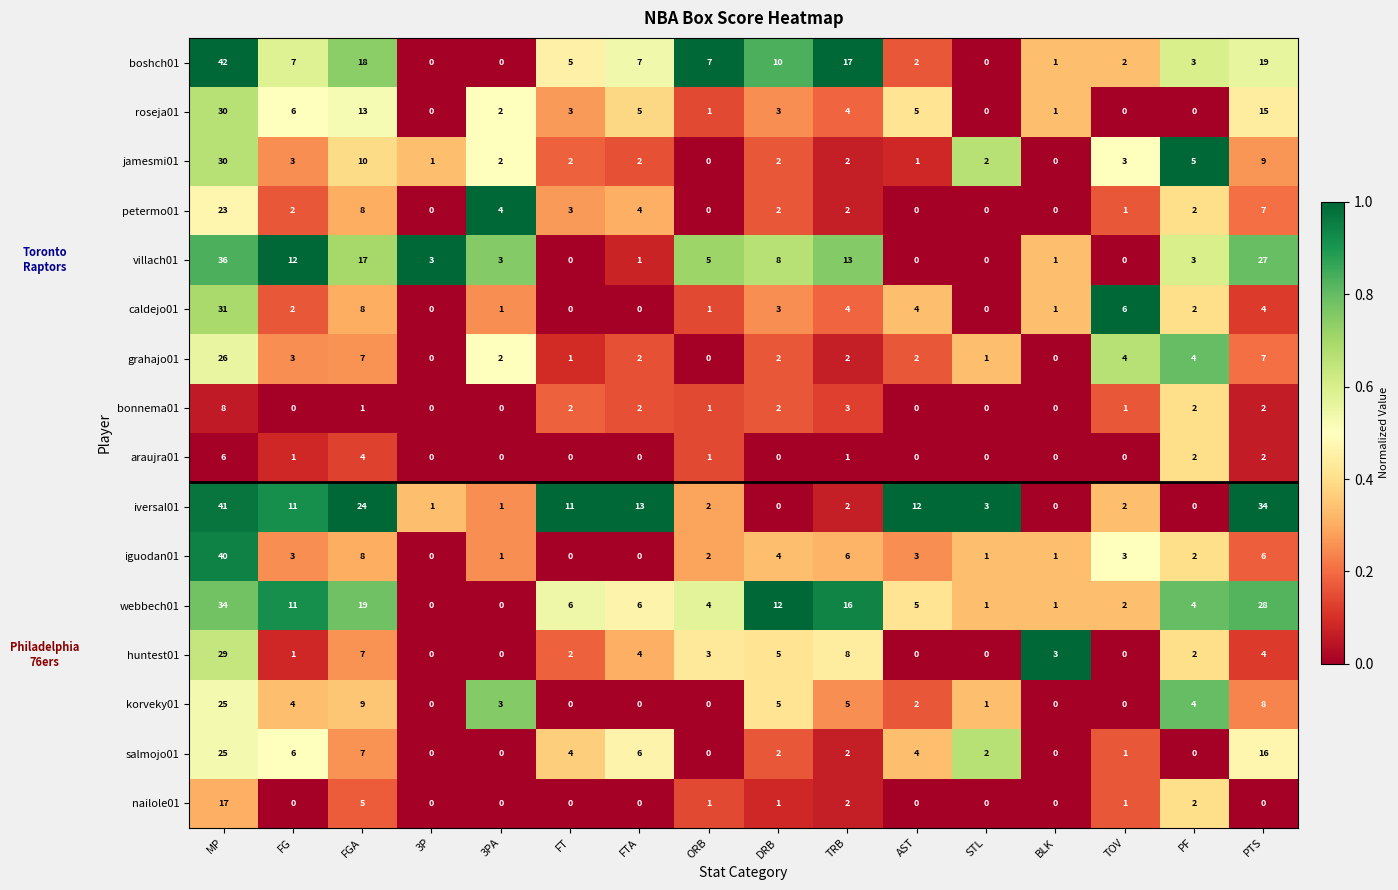

What is the highest value of the roseja01 series?

30